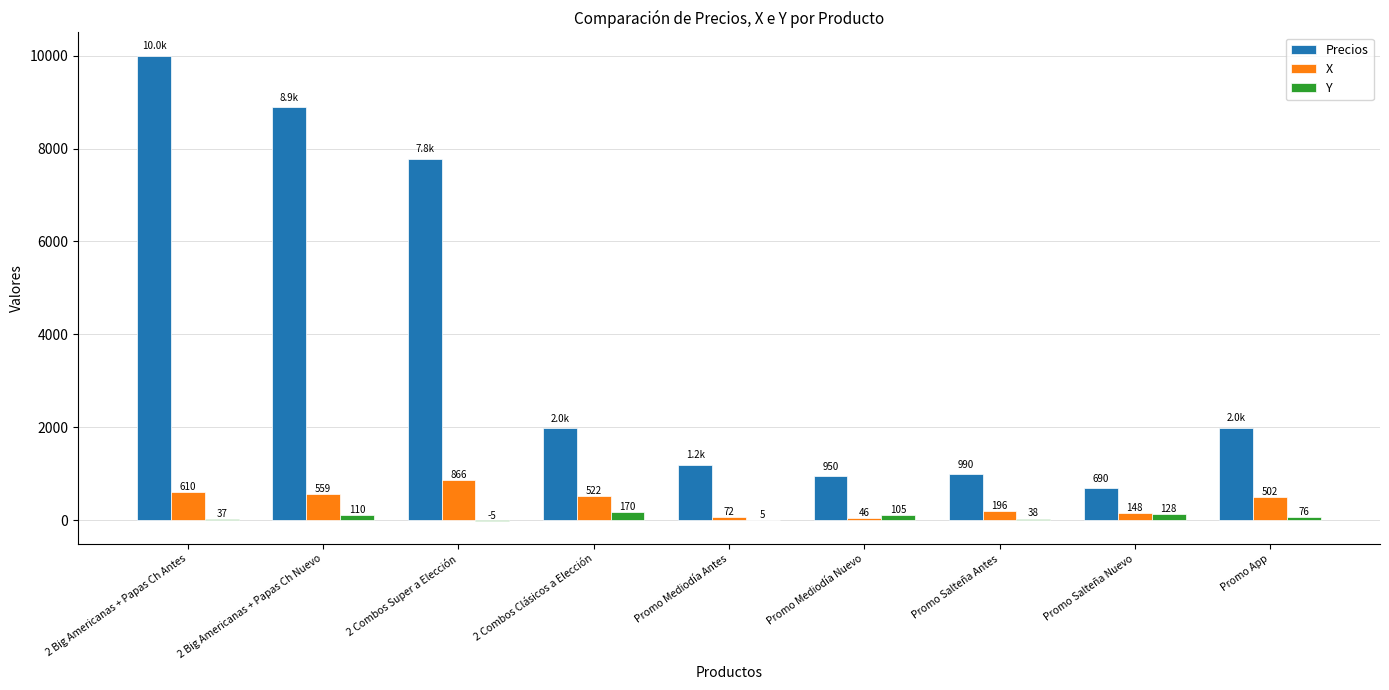

What is the total value across all series at Promo Salteña Antes?

1224